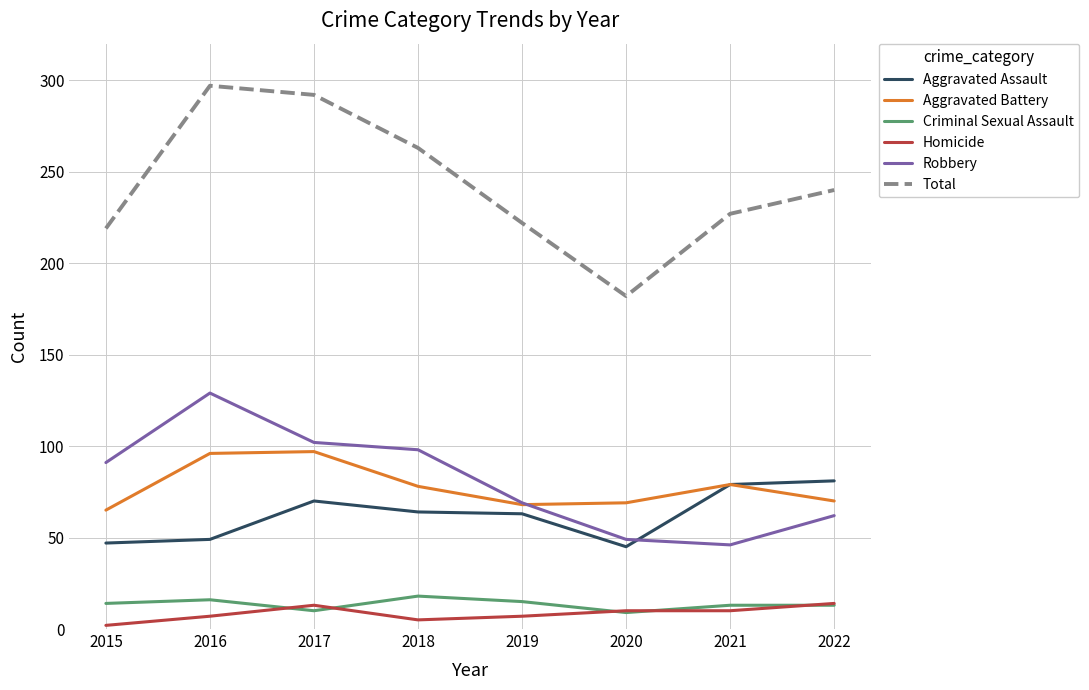

True or false: Aggravated Assault has more than 0 points higher than both neighbors.

True